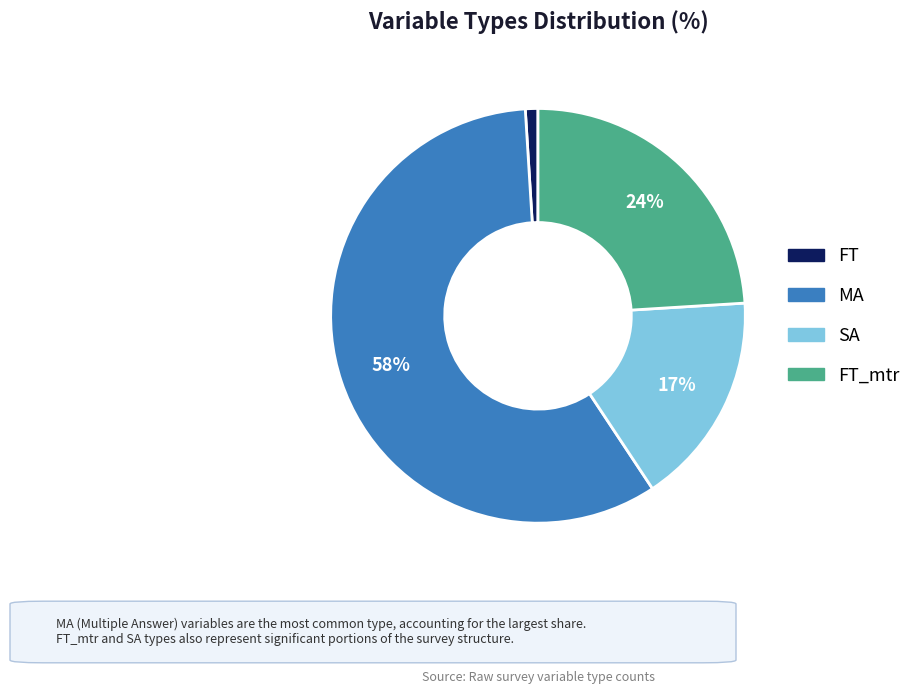

Which slice is the largest?

MA